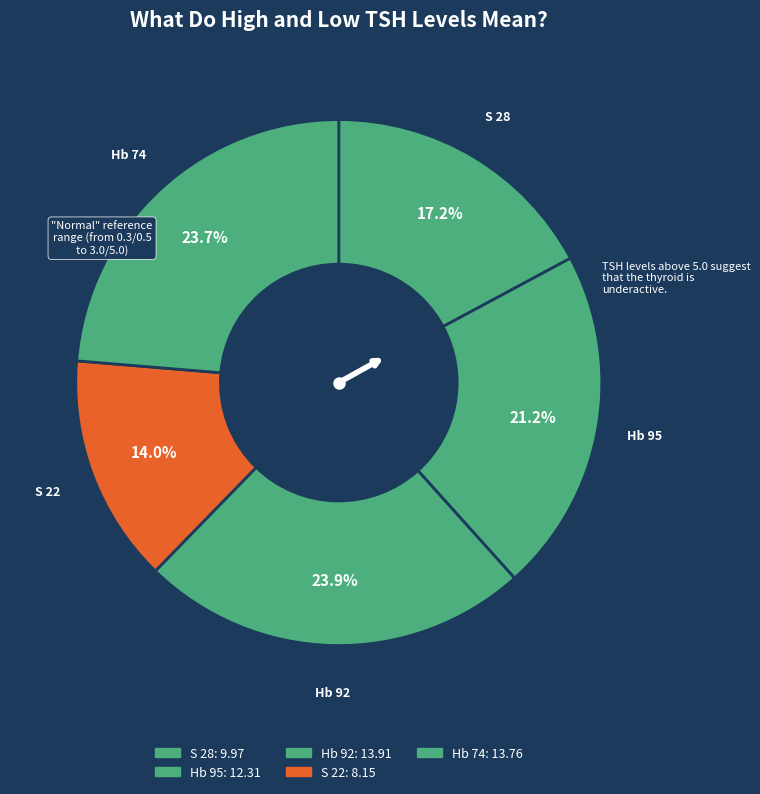

What is the largest slice in the pie chart?

Hb 92